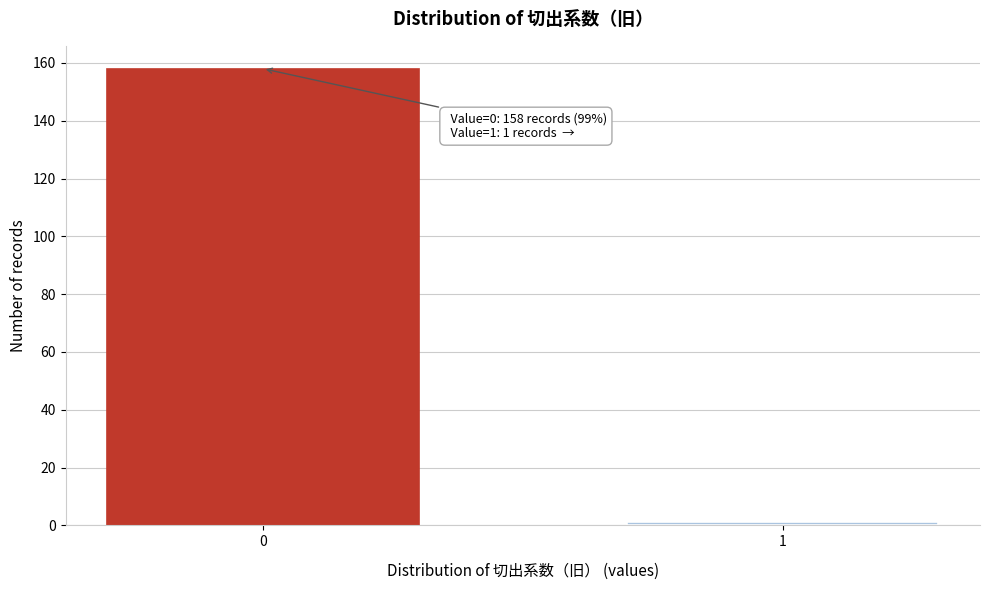

Reading right to left, what are all the values shown in this chart?

1	158